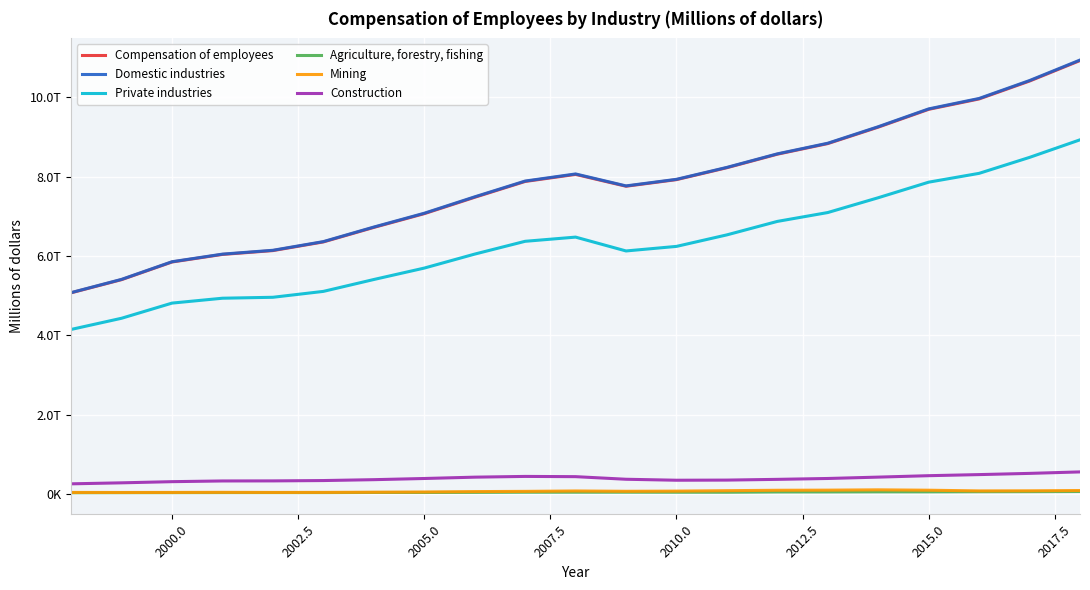

True or false: Compensation of employees and Mining intersect in this chart.

False